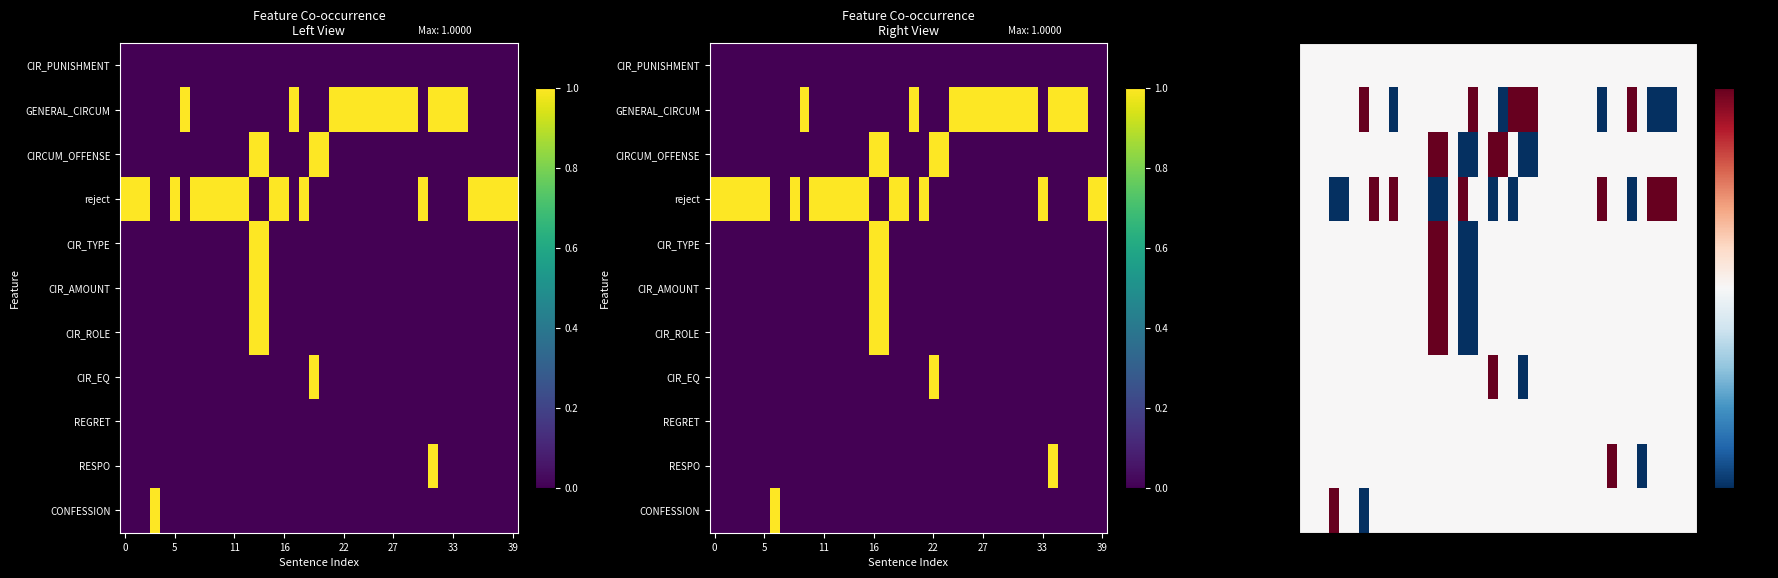

What is the spread (max minus min) of values at 36?

2